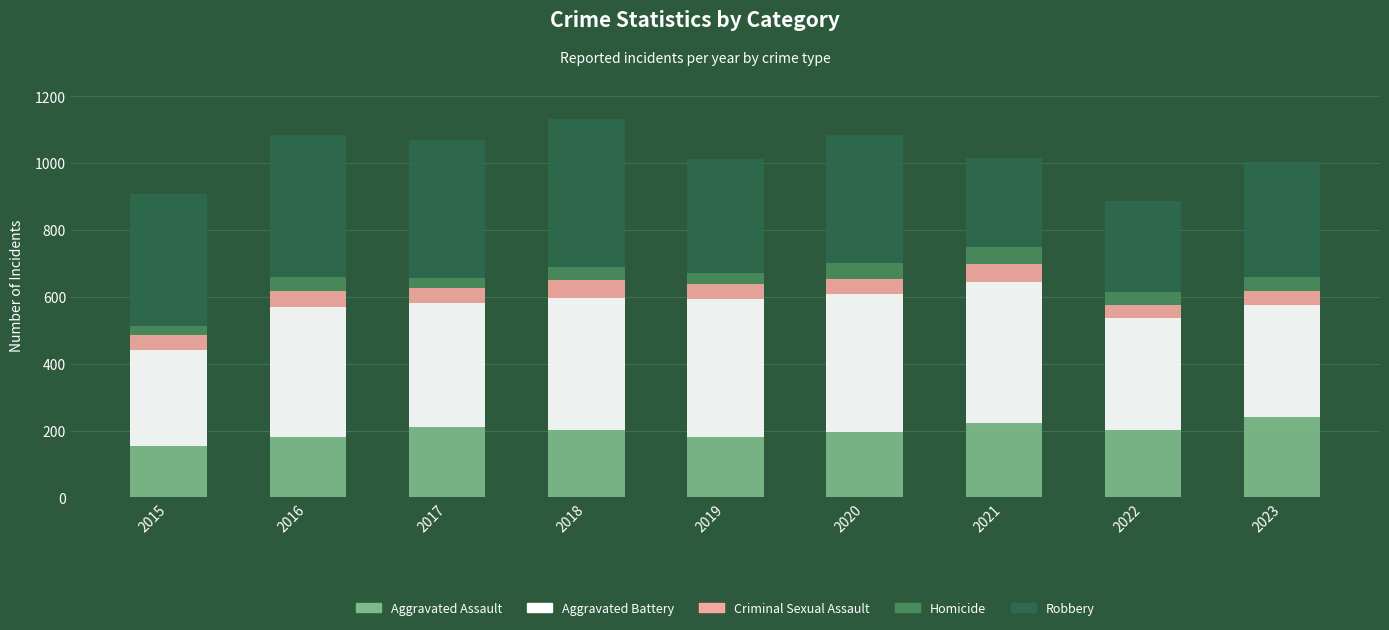

What is the total value across all series at 2020?

1084